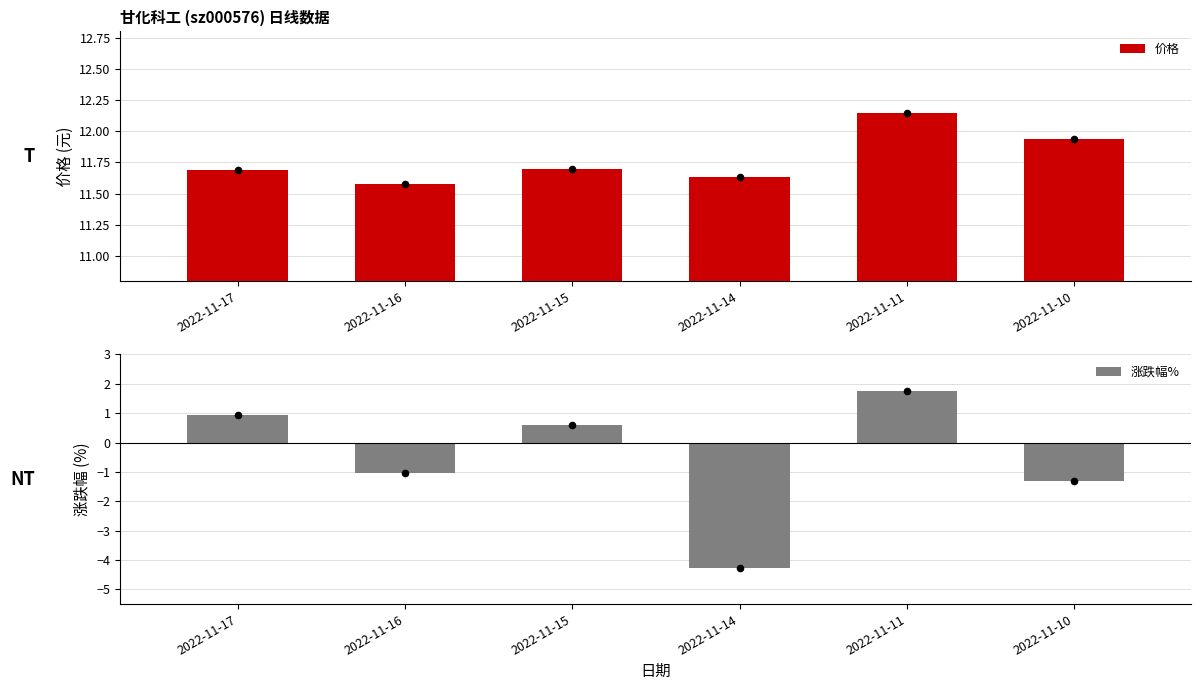

Which series has the largest total across all categories?

价格